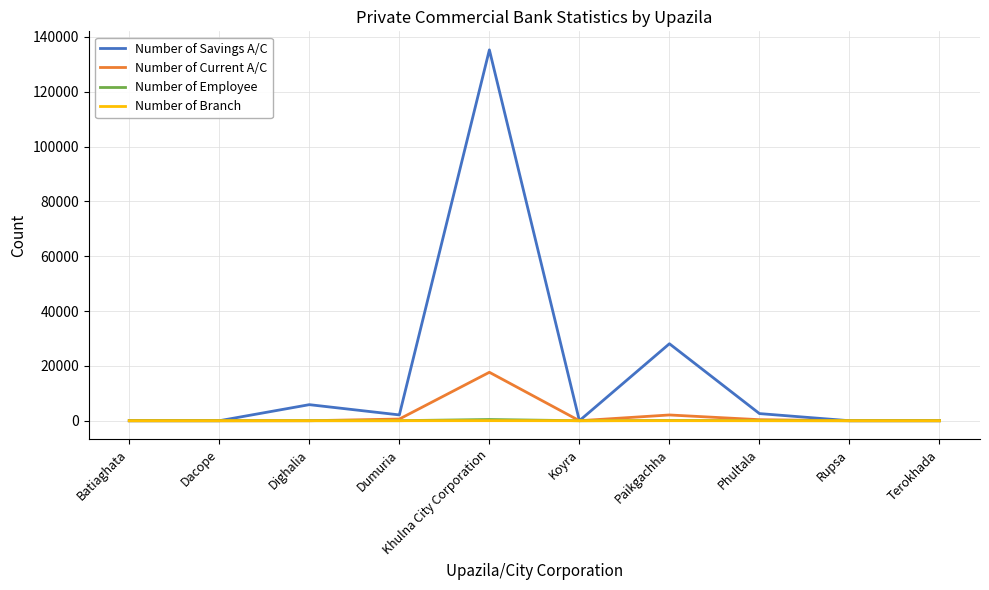

Which series changed the most between Batiaghata and Dighalia?

Number of Savings A/C